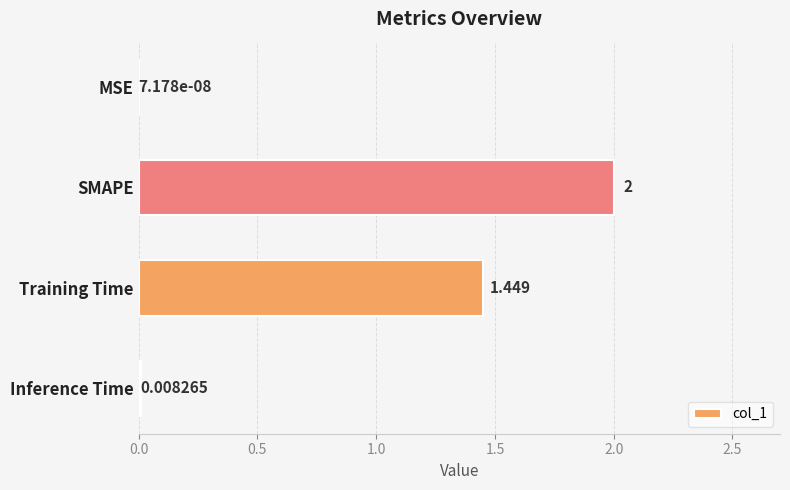

Which category has the highest value across all series?

SMAPE